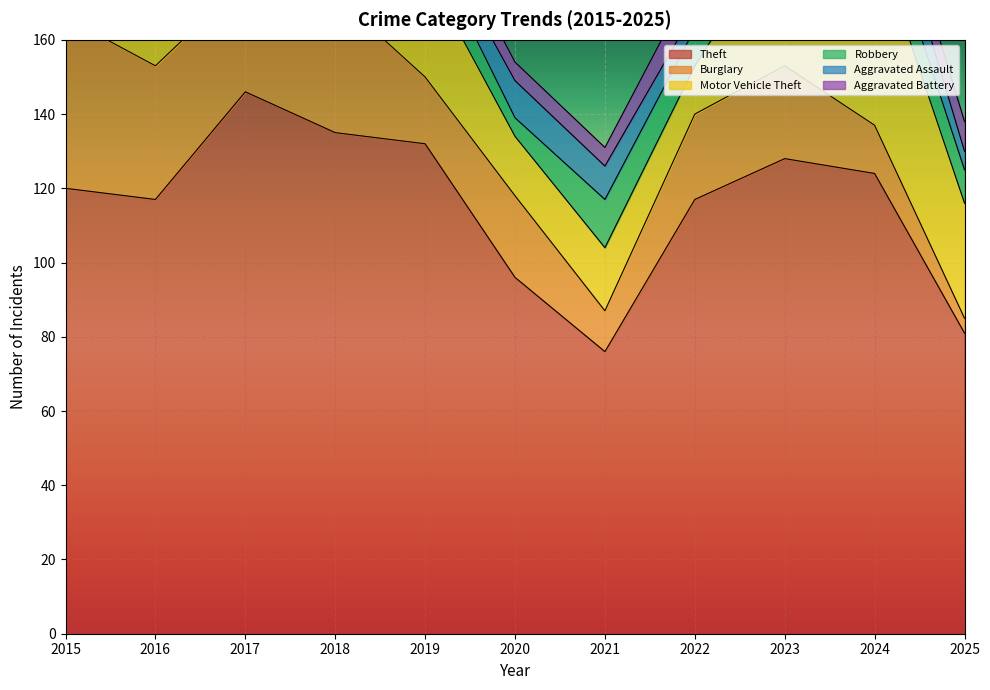

What is the sum of the Aggravated Battery values at 2019 and 2015?

12